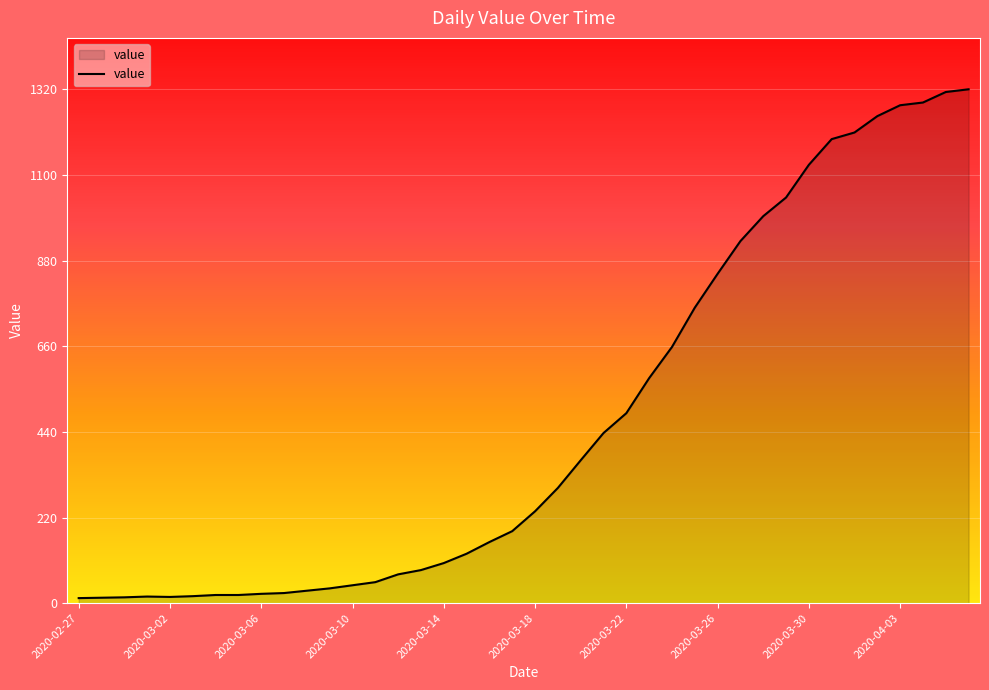

What is the difference between the maximum and minimum values?

1307